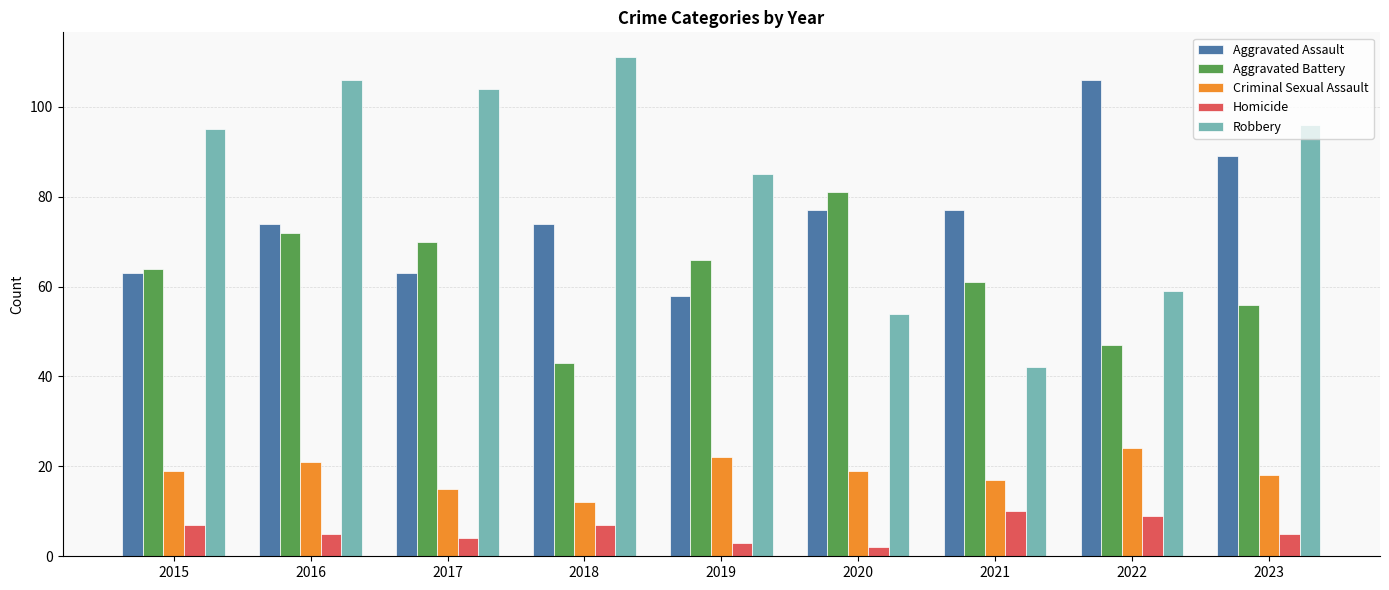

How many data points in Criminal Sexual Assault are less than 19?

4